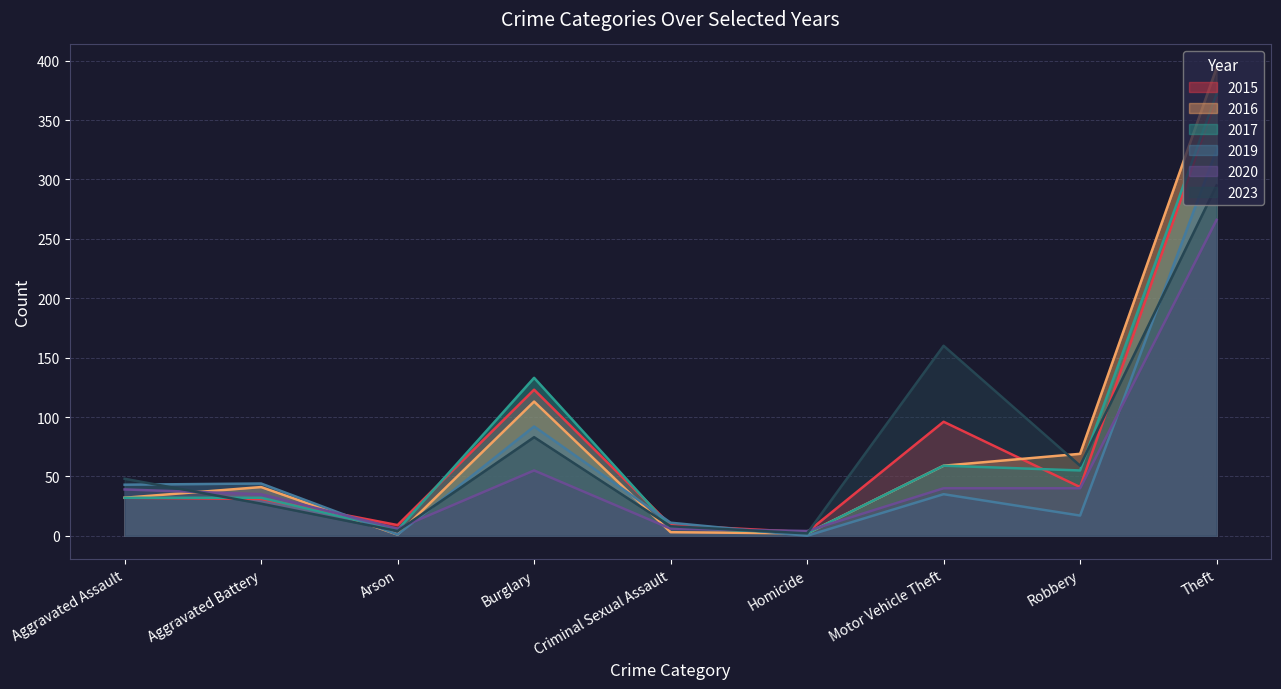

At which category is the sum across all series the highest?

Theft